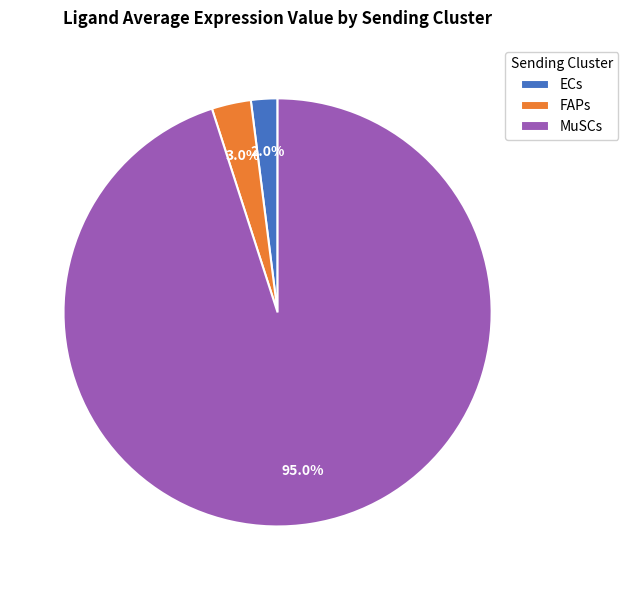

What percentage do FAPs and MuSCs together represent?

98.0%